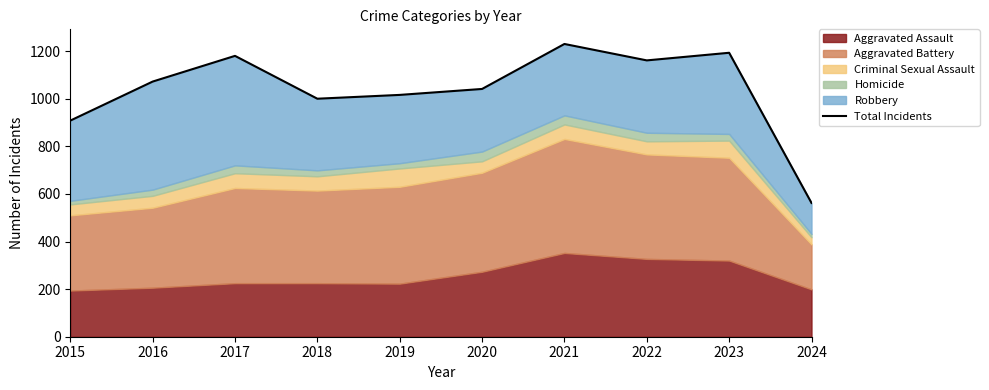

What is the sum of all values?

10363